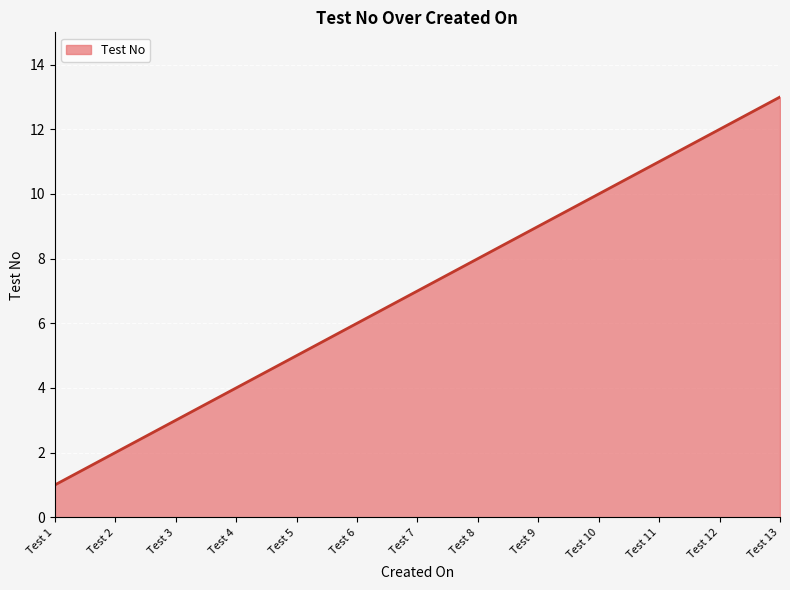

True or false: the data has more than 1 interior local peaks.

False